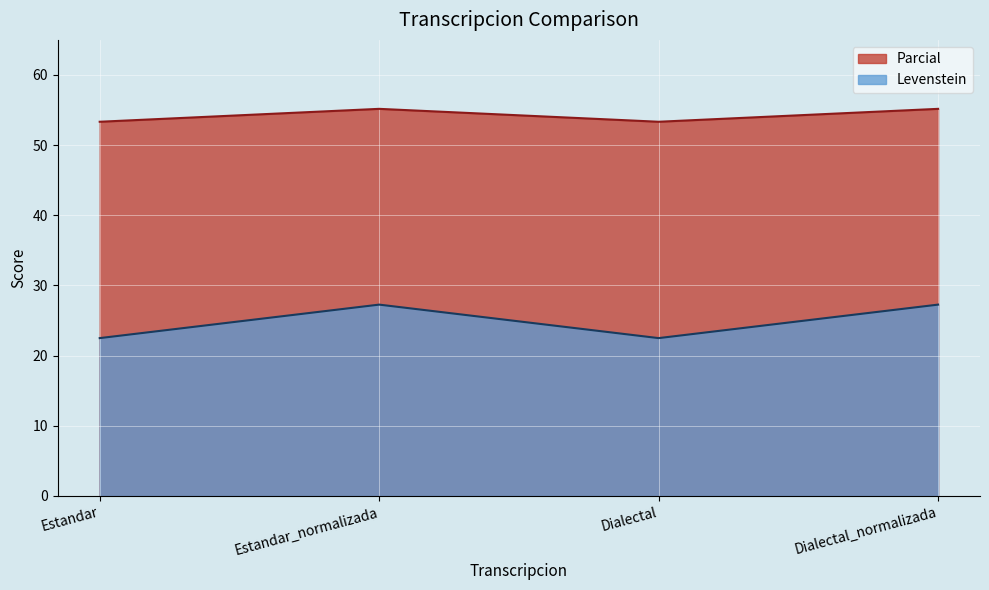

At which label does Levenstein first exceed 55?

Estandar_normalizada